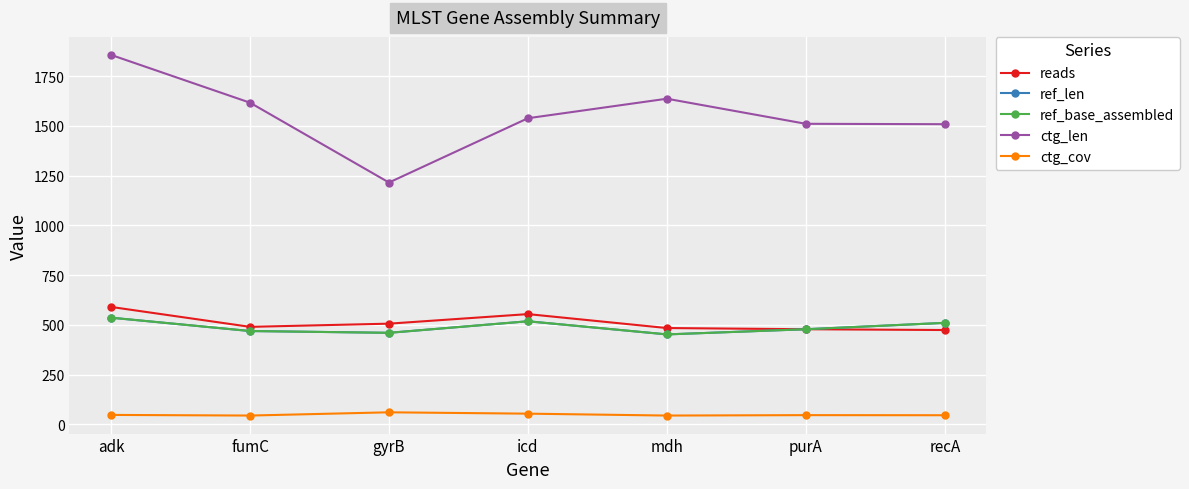

What is the average value of the ctg_len series?

1554.1